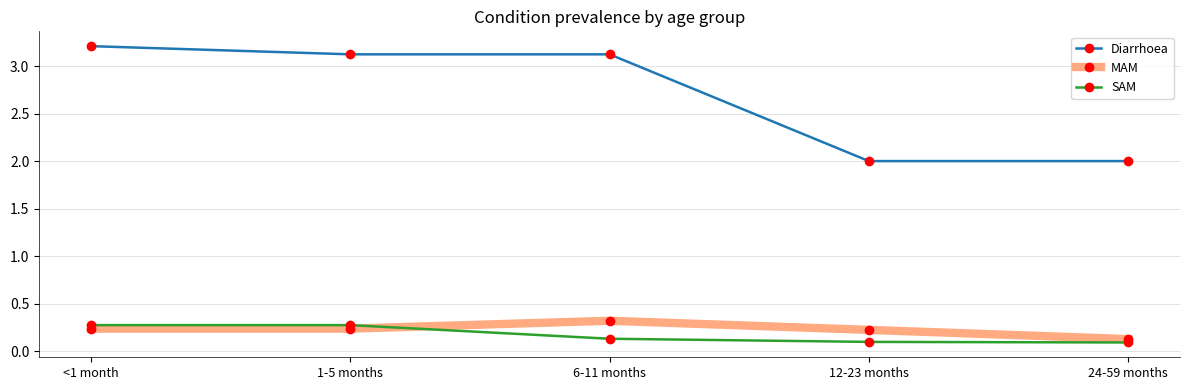

At which category is the sum across all series the highest?

<1 month